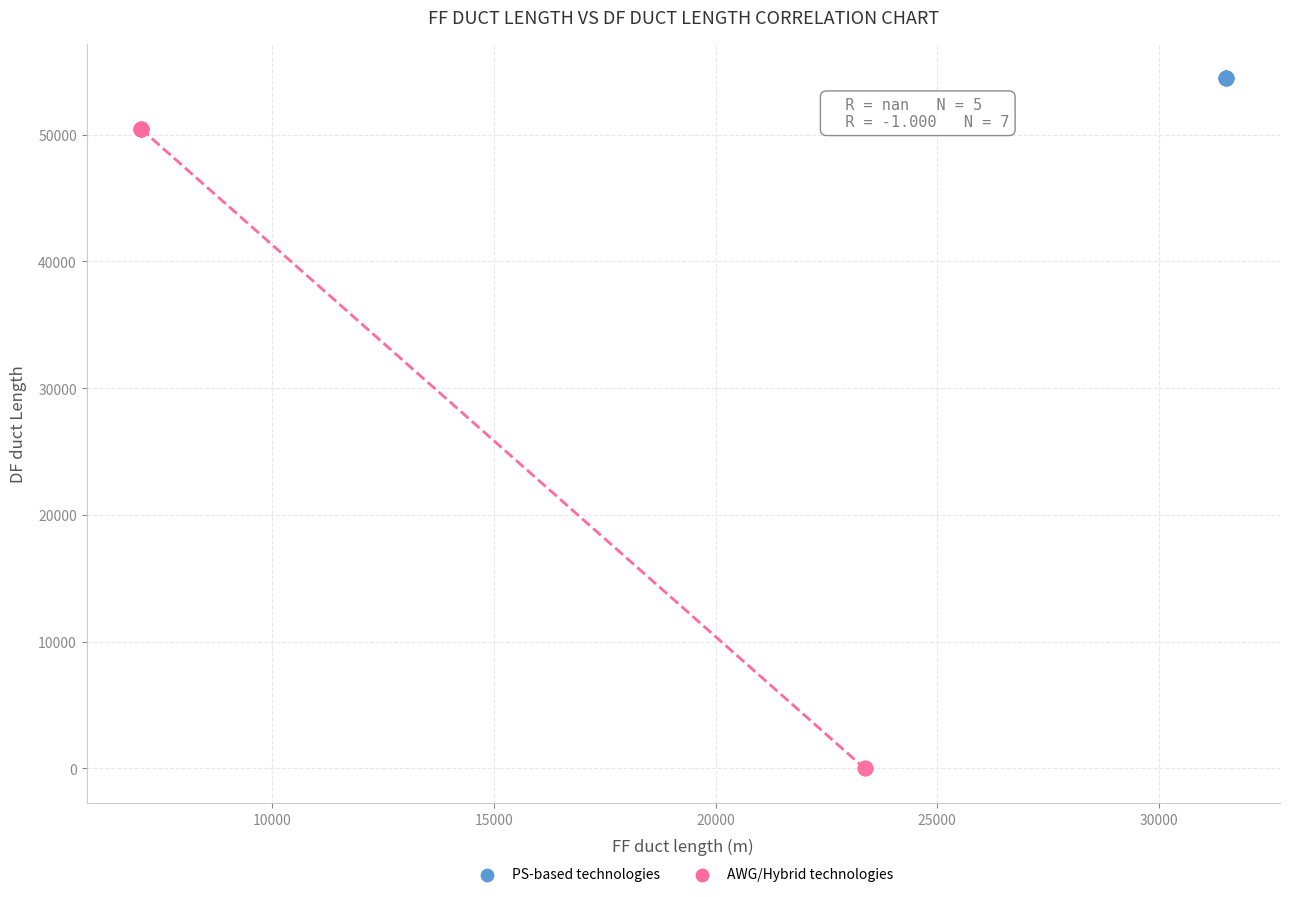

What are all the series names shown in the legend?

PS-based technologies, AWG/Hybrid technologies